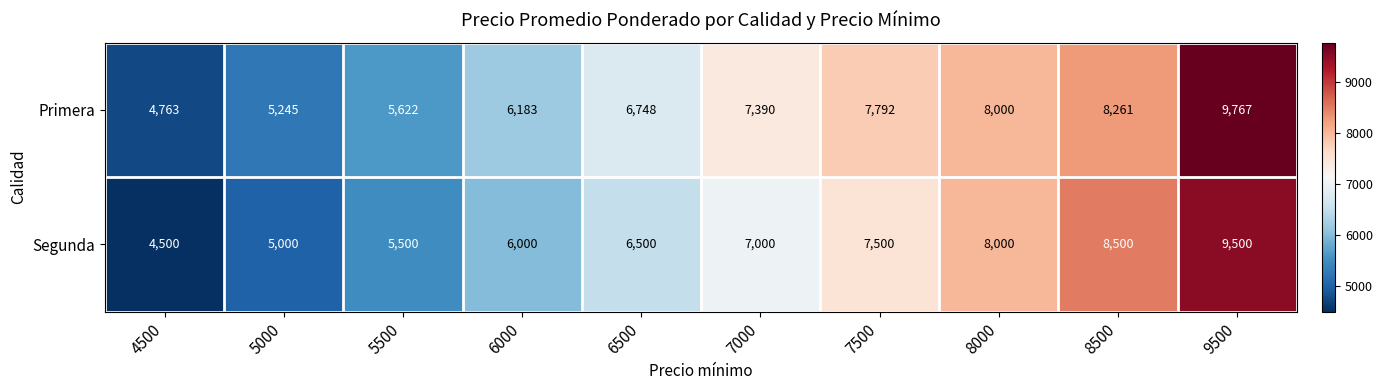

List the series in order of their overall mean, lowest first.

Segunda, Primera